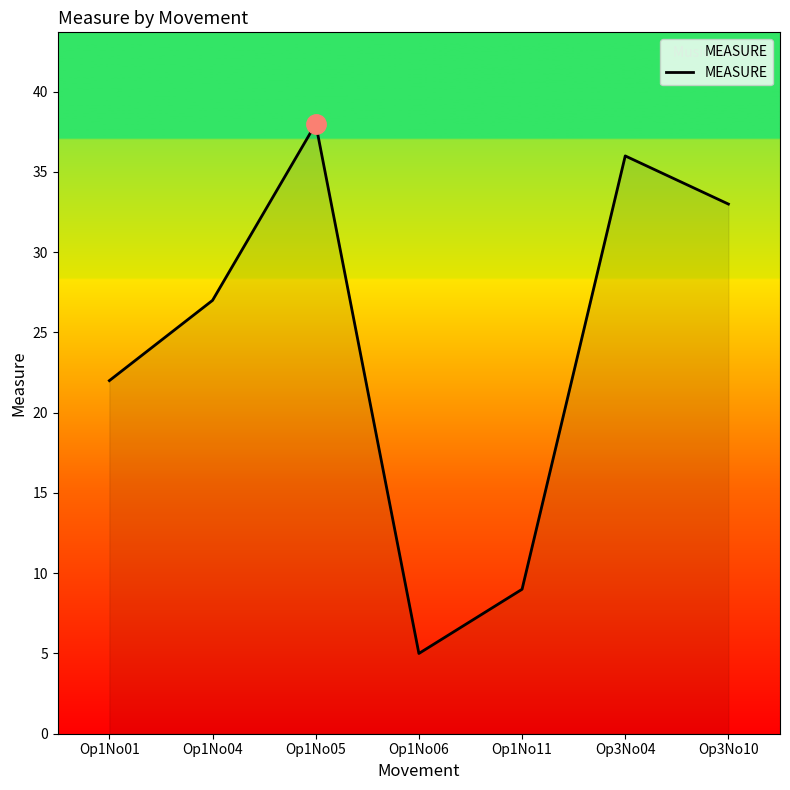

Rank the categories by value from highest to lowest.

Op1No05, Op3No04, Op3No10, Op1No04, Op1No01, Op1No11, Op1No06